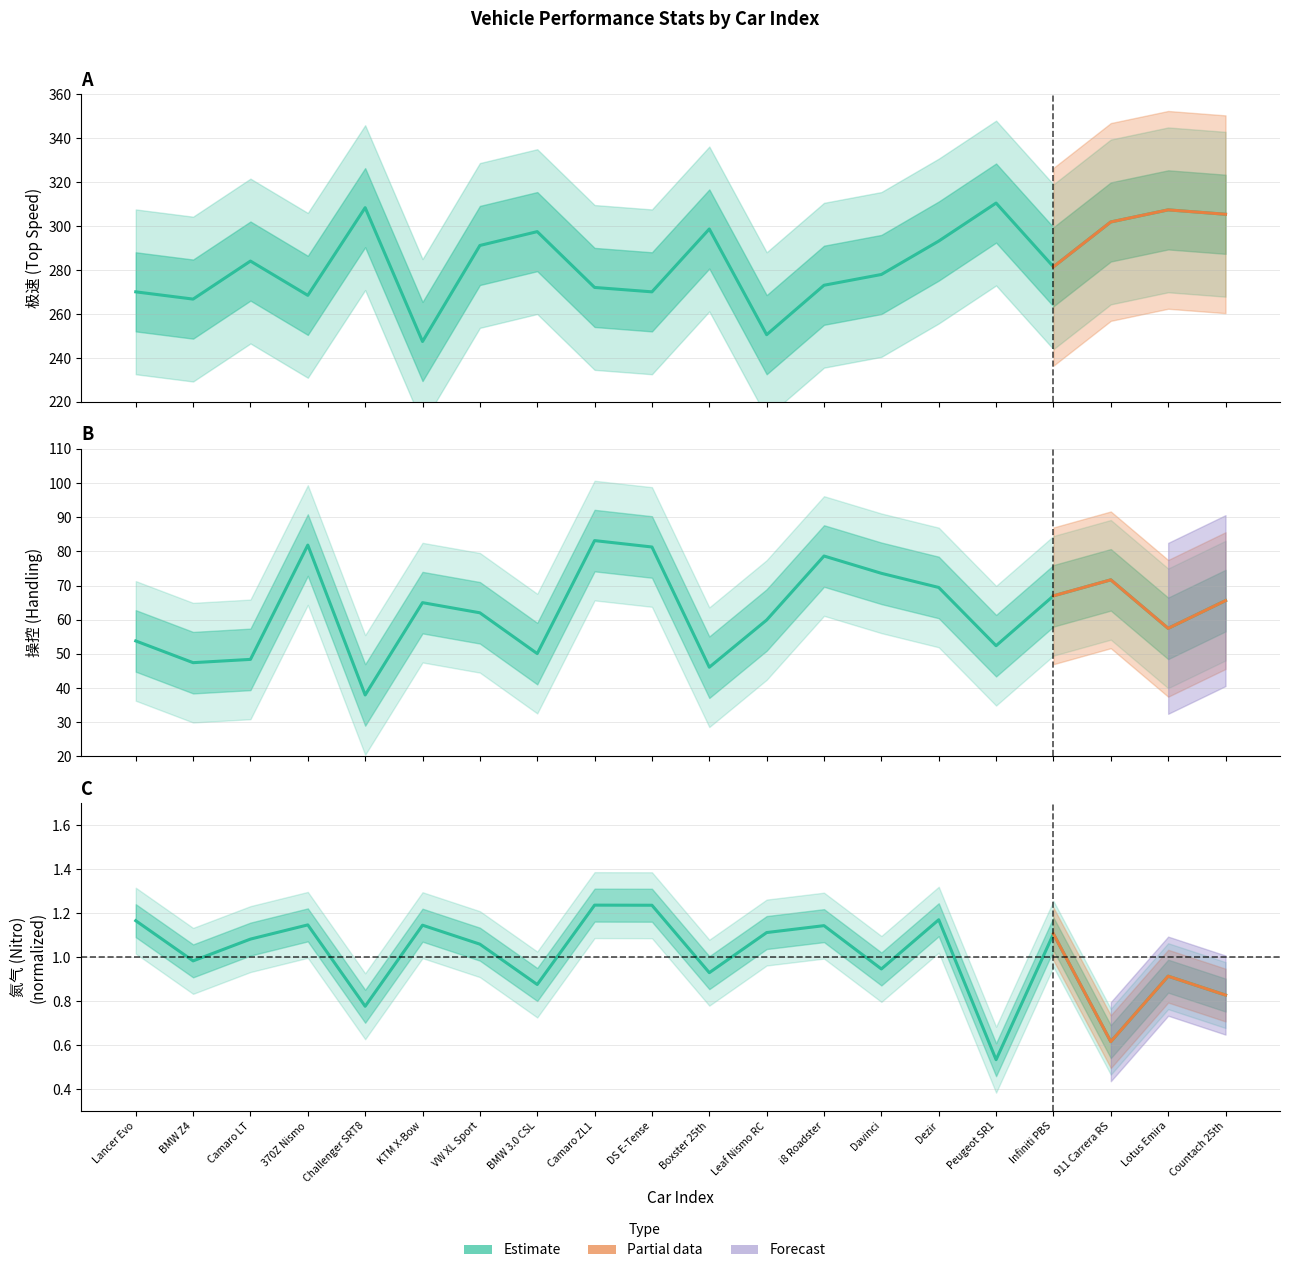

What is the approximate value of 氮气 at Boxster 25th?

0.9